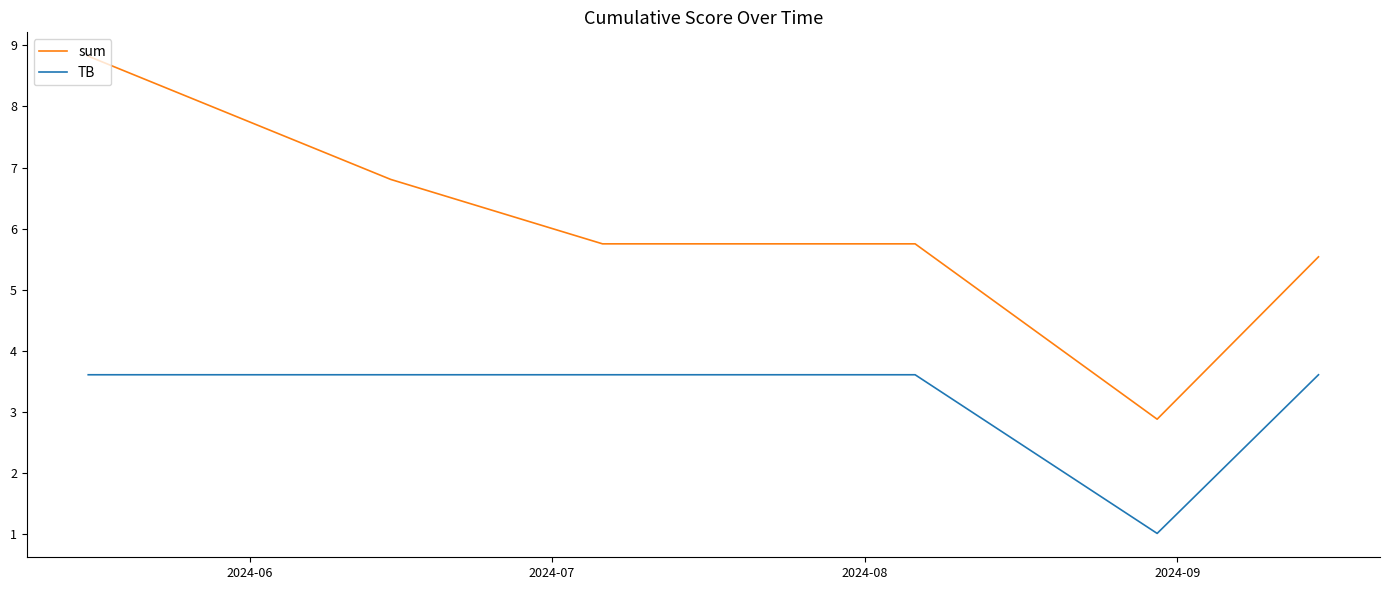

List the series in order of their peak value, highest first.

sum, TB